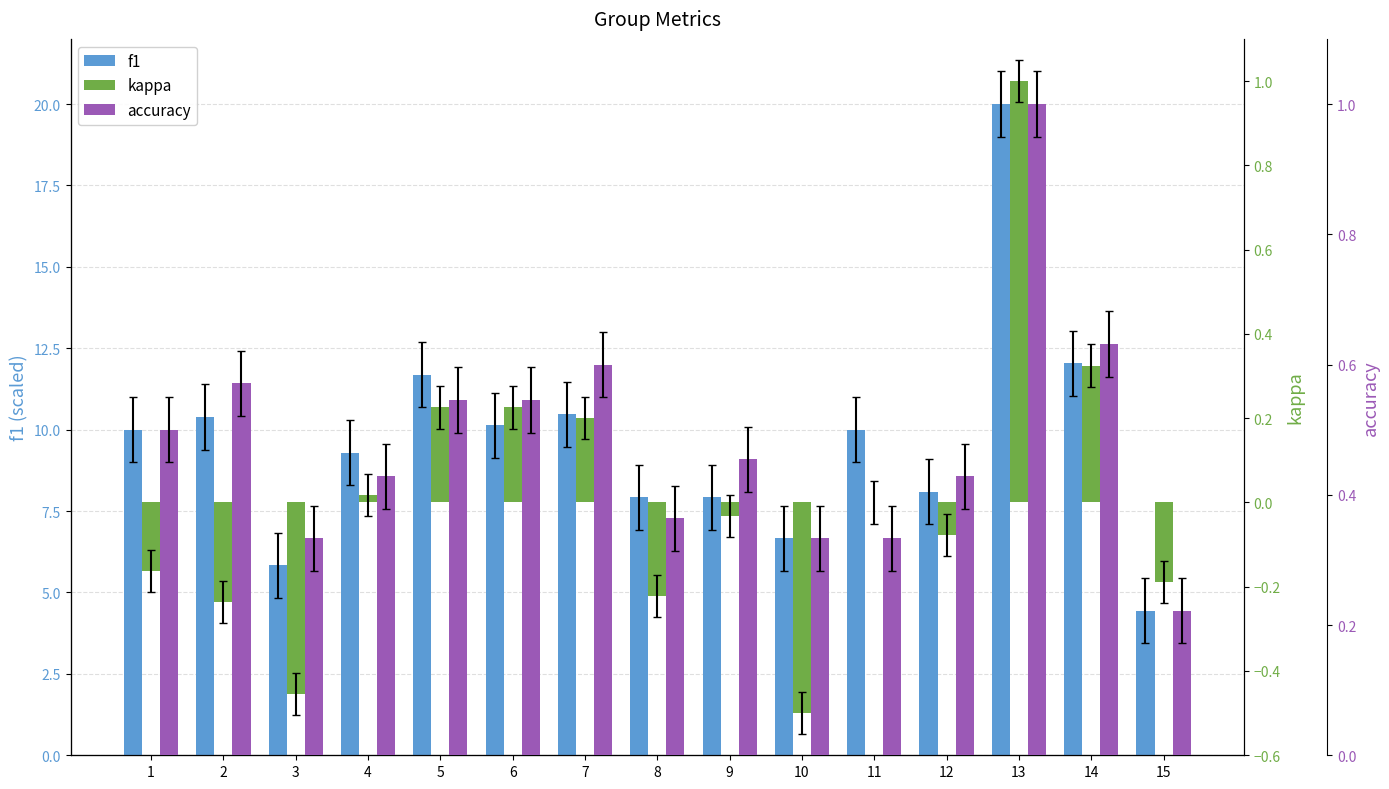

The kappa series shows -0.0 at 9. True or false?

False